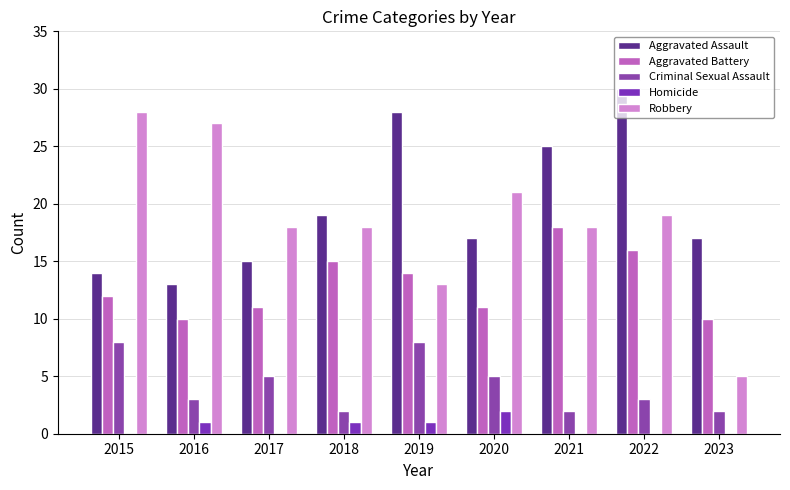

What is the value of the Criminal Sexual Assault bar at the 7th from the left?

2